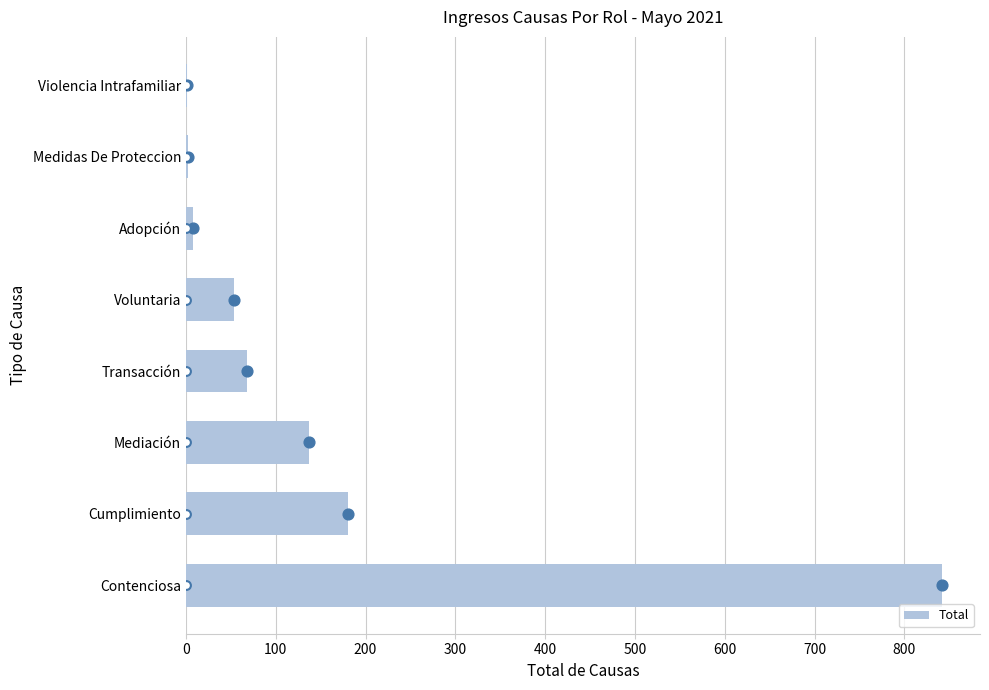

What is the sum of the Total values at Voluntaria and Contenciosa?

896